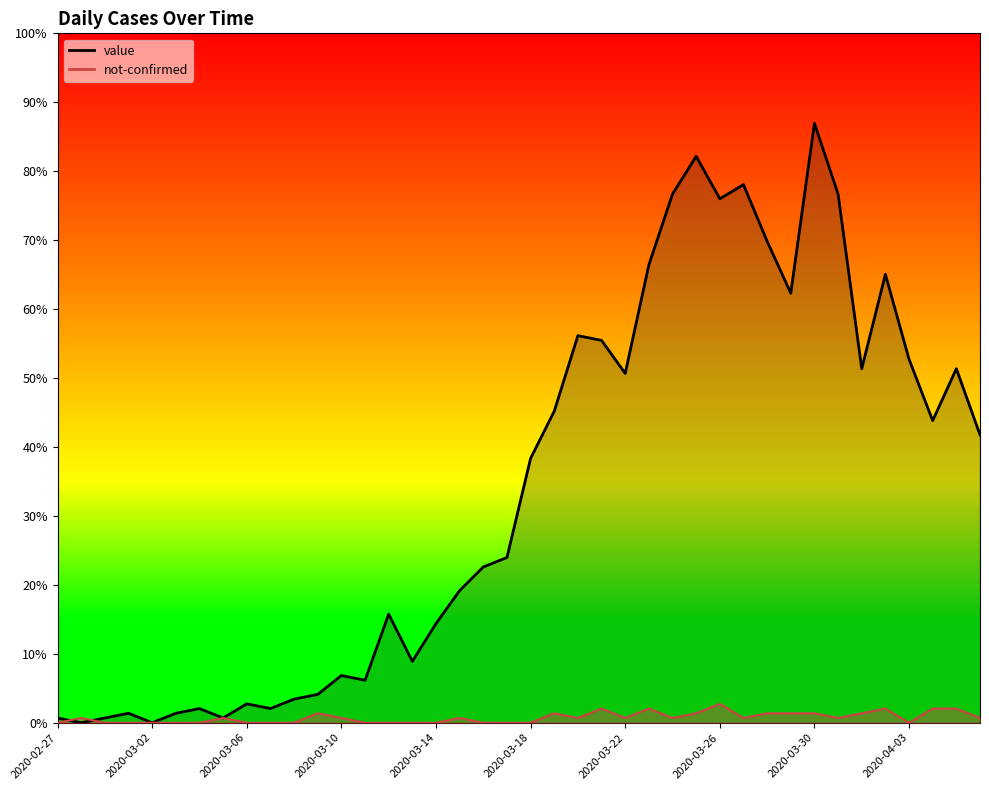

Where does the value series first go above 56?

2020-03-19